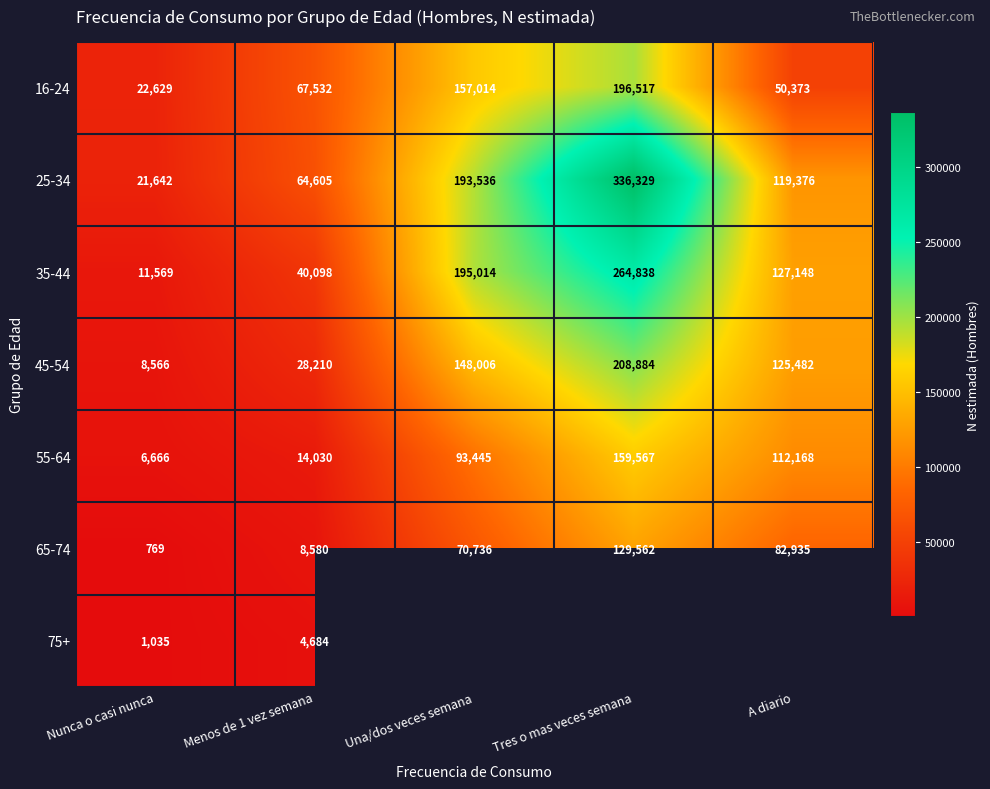

What is the spread (max minus min) of values at Tres o mas veces semana?

206767.0